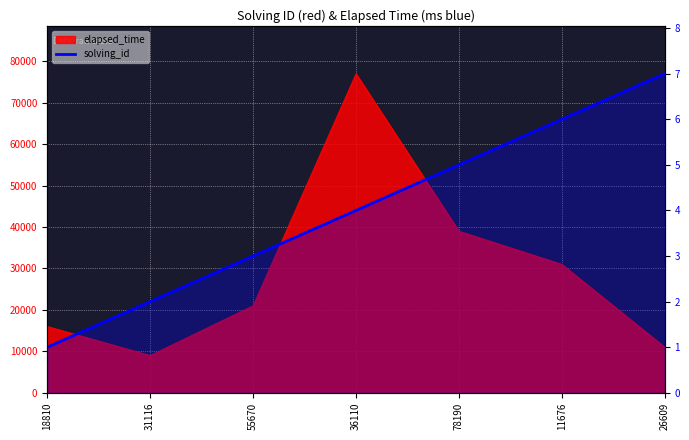

Approximately how many times larger is the value at 11676 compared to 31116?

3.0